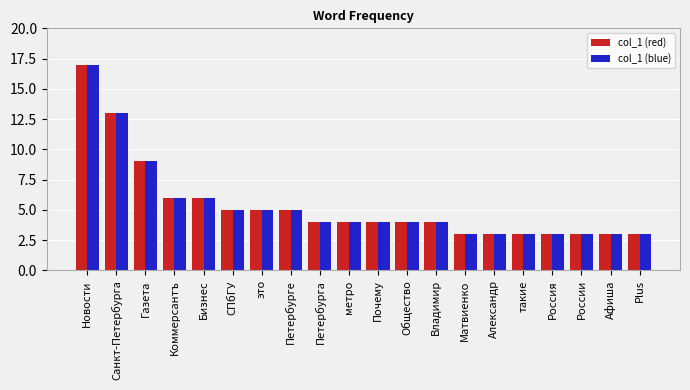

What is the label of the 3rd bar from the right?

России